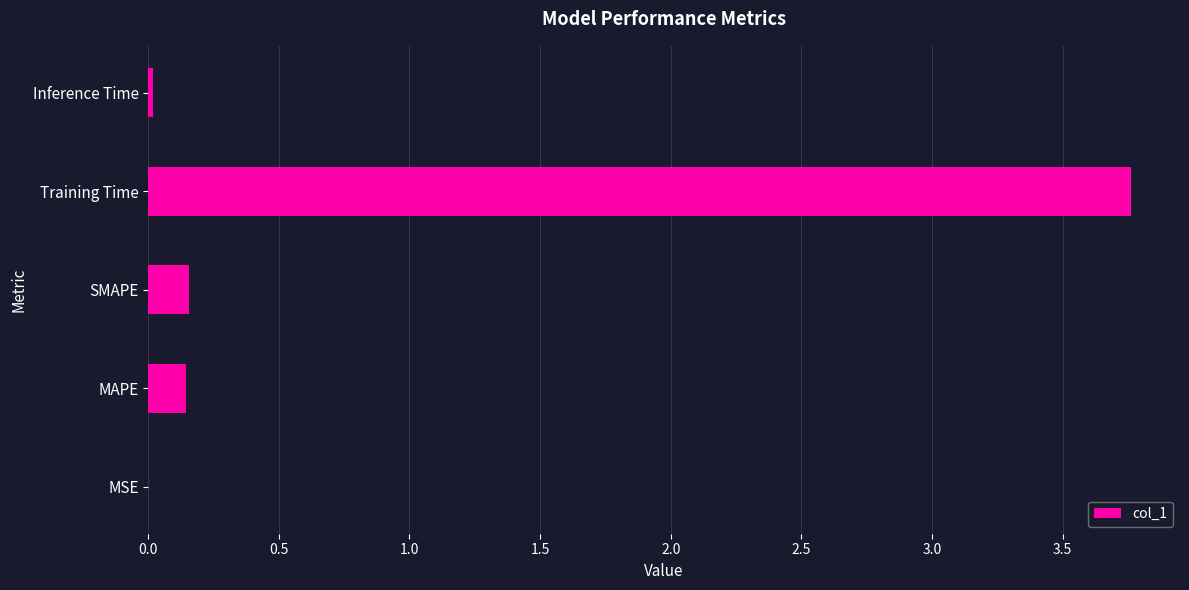

What value does the data have at Training Time?

3.8